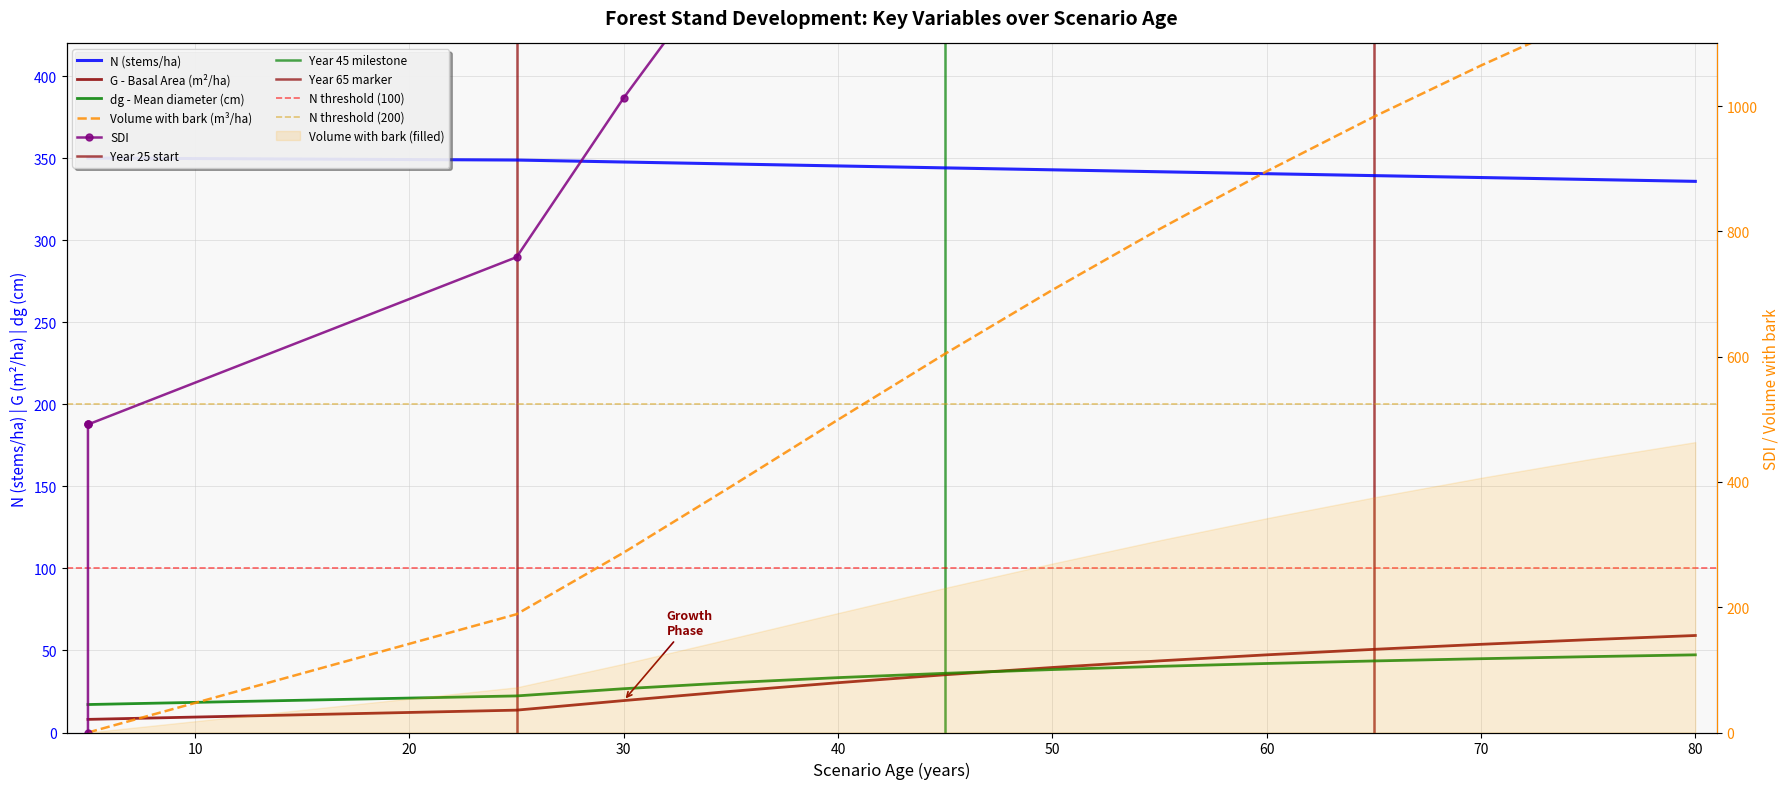

Reading left to right, list all the values displayed in this chart.

N: 350.1	350.1	350.1	350.1	348.9	347.7	346.5	345.3	344.1	343.0	341.8	340.6	339.4	338.3	337.1	335.9
G: 8.0	8.0	8.0	8.0	13.6	19.5	25.1	30.4	35.2	39.6	43.7	47.3	50.7	53.8	56.6	59.1
dg: 17.1	17.1	17.1	17.1	22.3	26.7	30.4	33.5	36.1	38.4	40.3	42.1	43.6	45.0	46.2	47.3
V_con_corteza: 0.0	0.0	0.0	0.0	72.1	109.7	149.9	190.7	230.9	269.7	306.9	342.1	375.3	406.6	435.9	463.6
SDI: 0.0	187.7	187.7	187.7	289.7	386.9	475.5	555.0	625.8	688.8	744.9	795.1	840.1	880.6	917.3	950.5